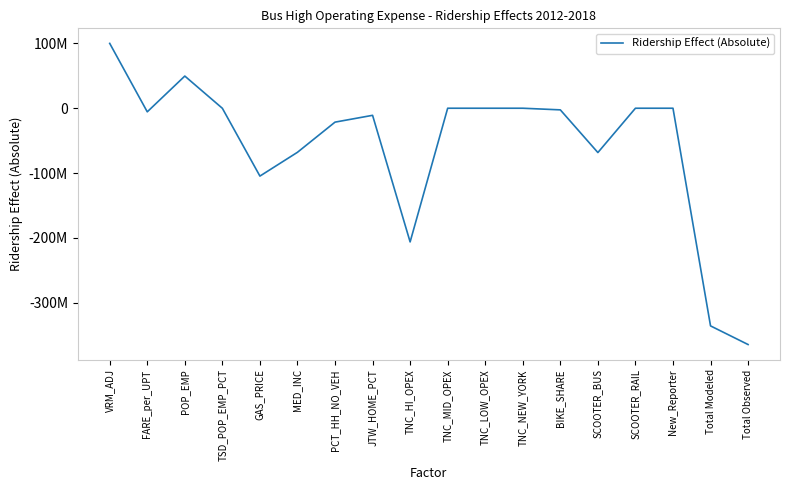

Does the chart display data point markers on the line(s)?

No